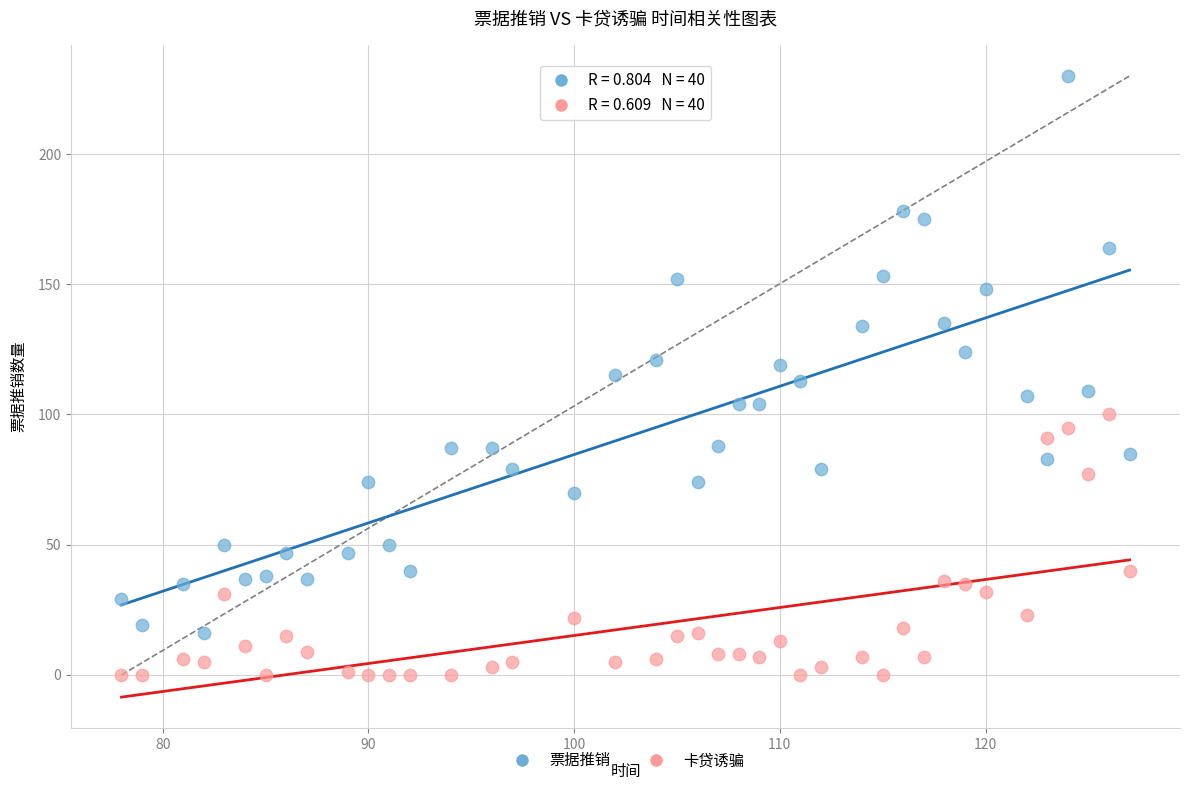

Across all data points, what is the range of X values (max minus min)?

49